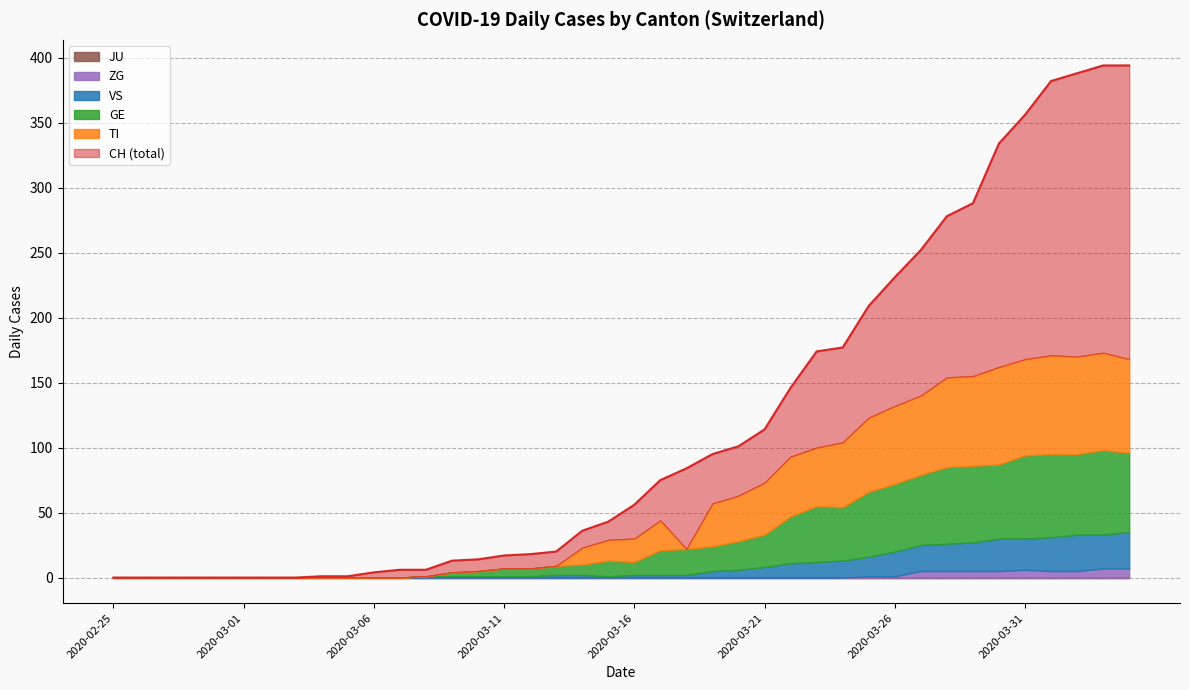

How many interior local valleys does the VS series have?

3